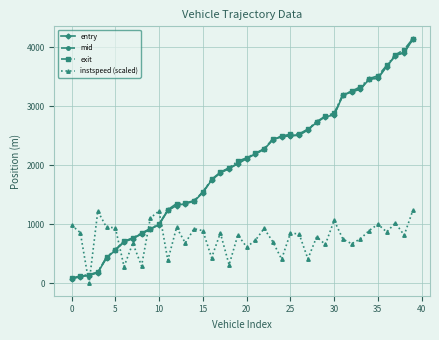

Which series ends up on top after the final intersection of instspeed (scaled) and exit?

exit